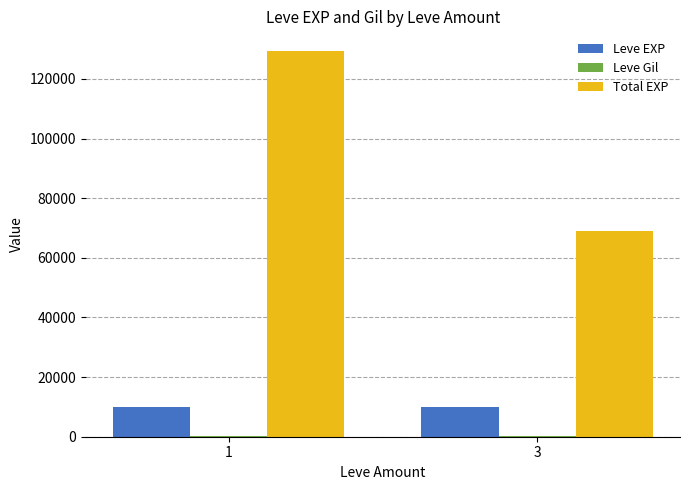

Which series has the largest total across all categories?

Total EXP